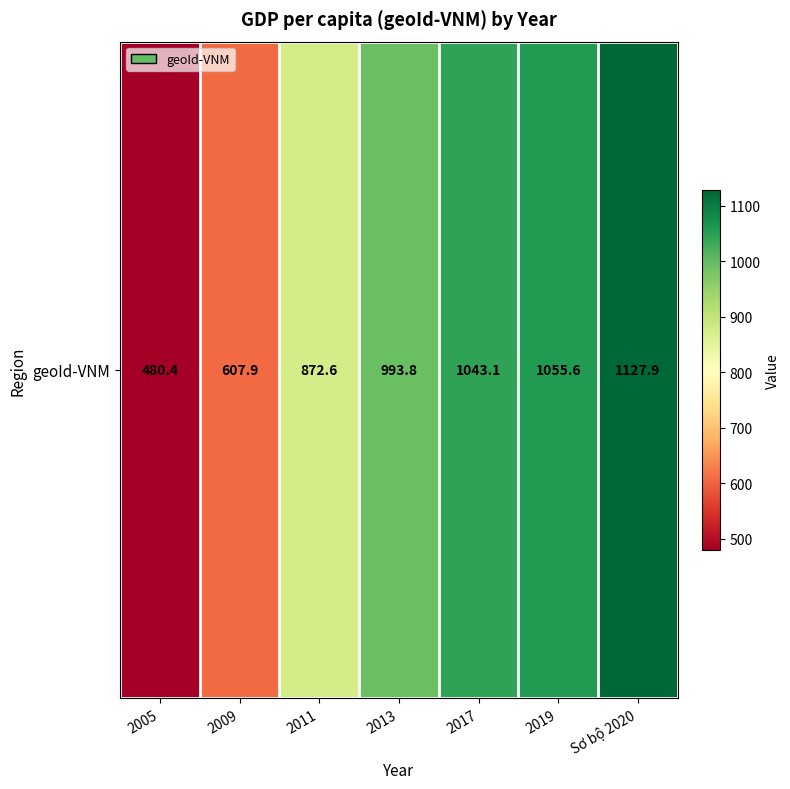

Which label corresponds to the smallest value in the chart?

2005